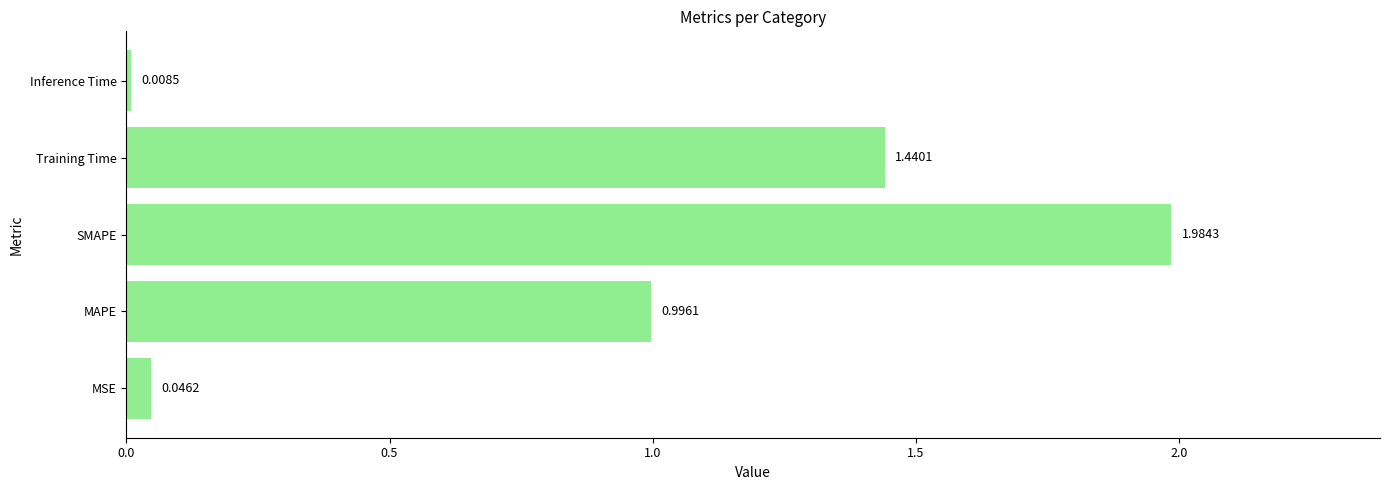

Which label corresponds to the largest value in the chart?

SMAPE